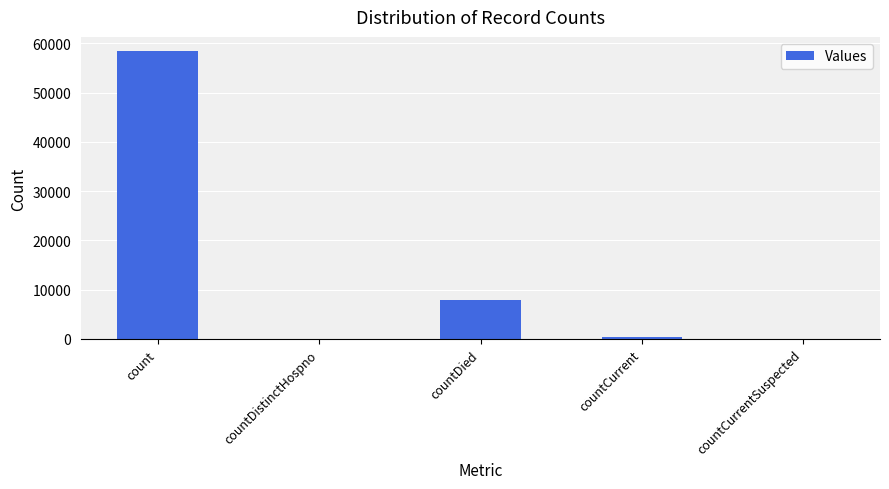

Reading left to right, what are all the values shown in this chart?

58368	0	7807	426	0